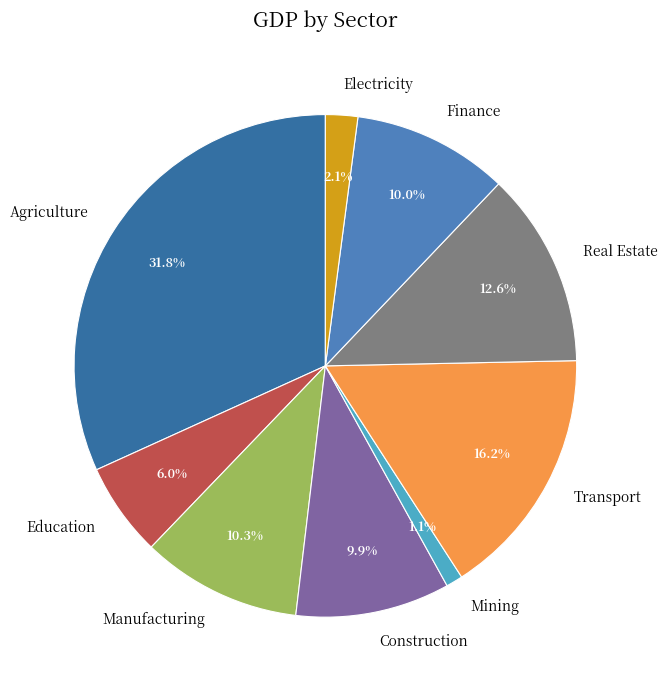

Between Electricity and Construction, which is larger?

Construction